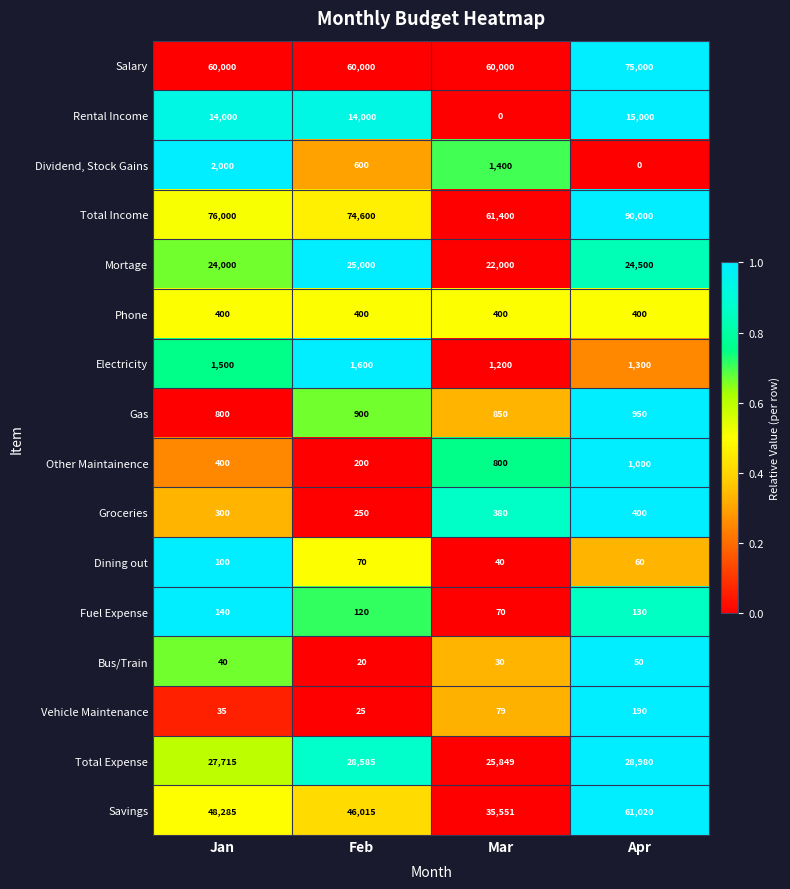

How many data points in Savings are less than 48285?

2